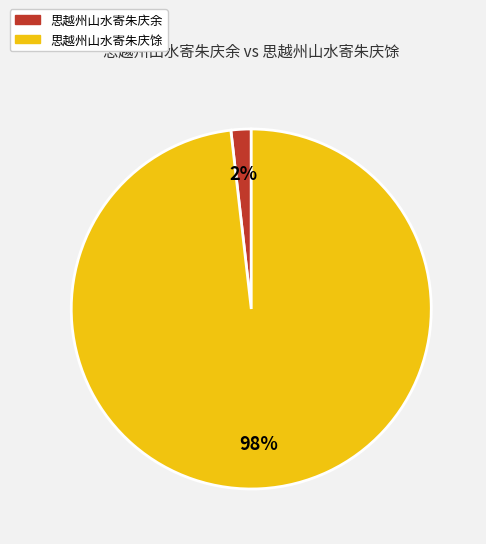

Do 思越州山水寄朱庆馀 and 思越州山水寄朱庆余 together represent more than half of the pie?

Yes